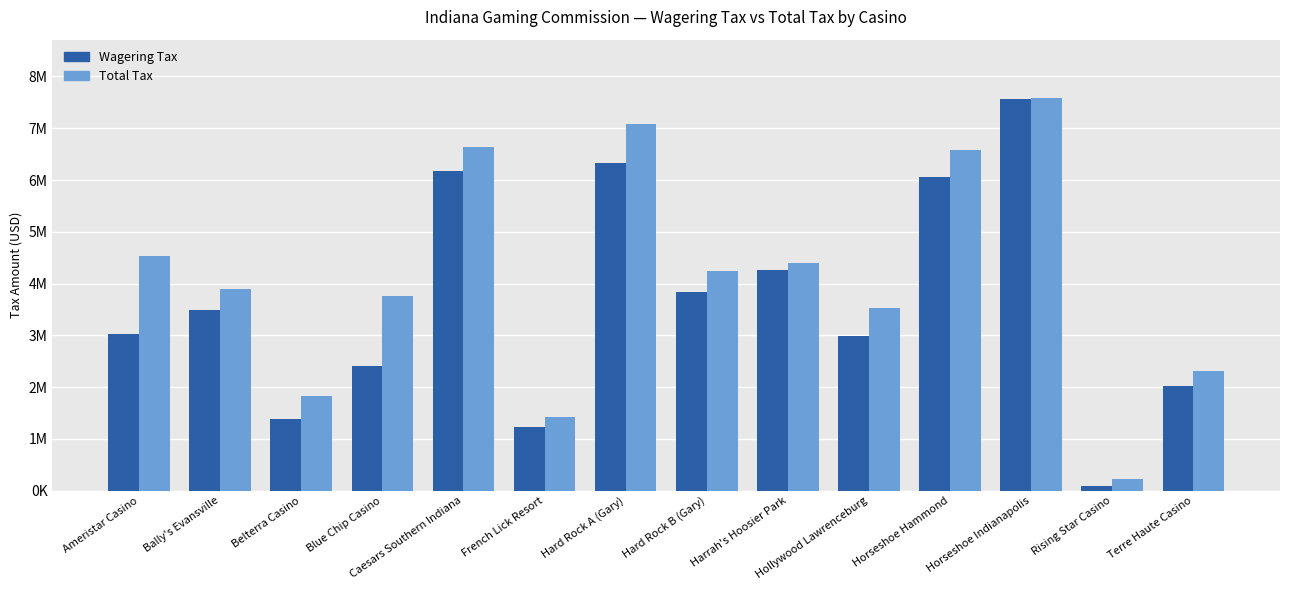

What is the difference between the second highest and second lowest values in the Wagering Tax series?

5104580